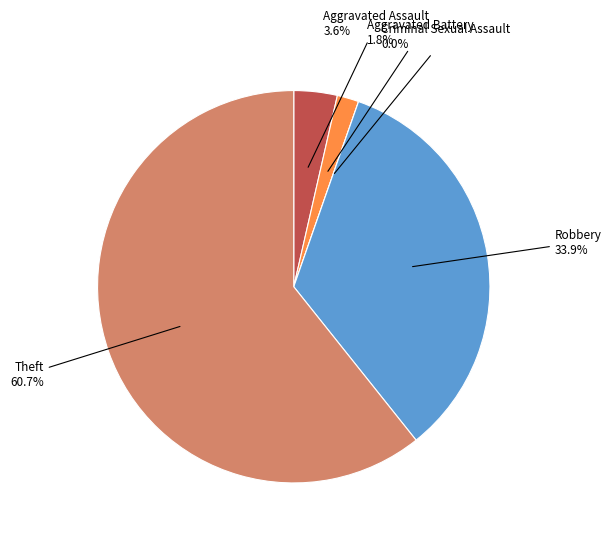

Is there any slice that represents more than half of the pie?

Yes